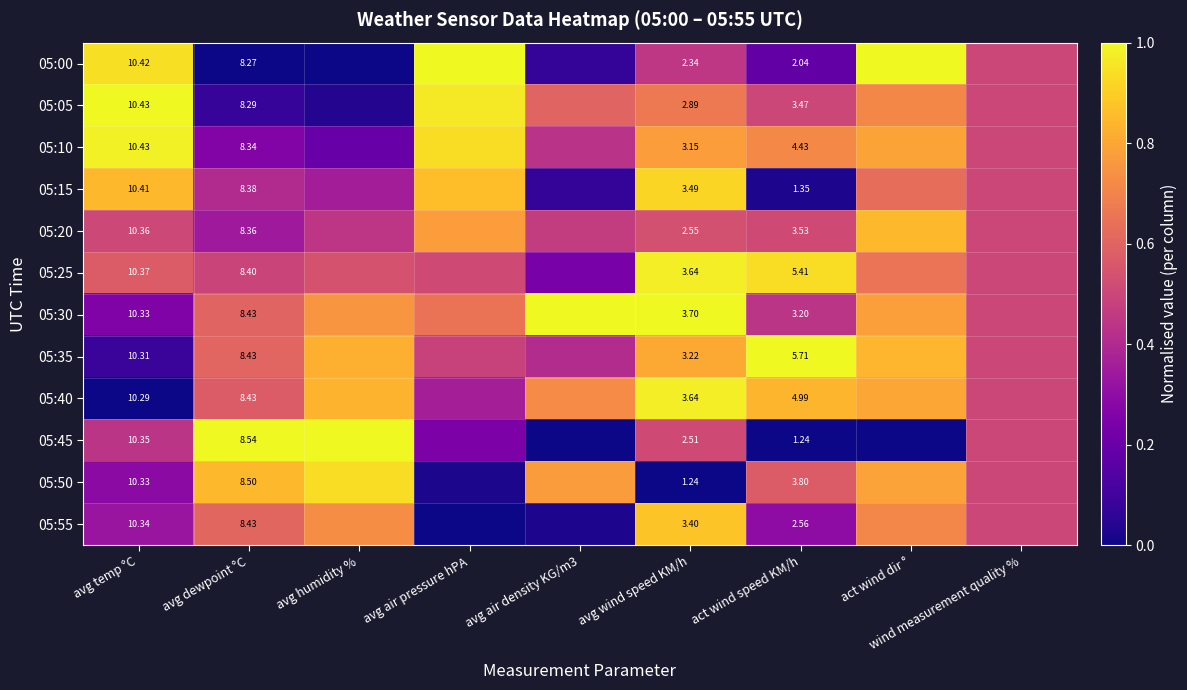

Rank the series by their maximum value, from lowest to highest.

05:20, 05:55, 05:15, 05:50, 05:40, 05:25, 05:10, 05:00, 05:05, 05:30, 05:35, 05:45